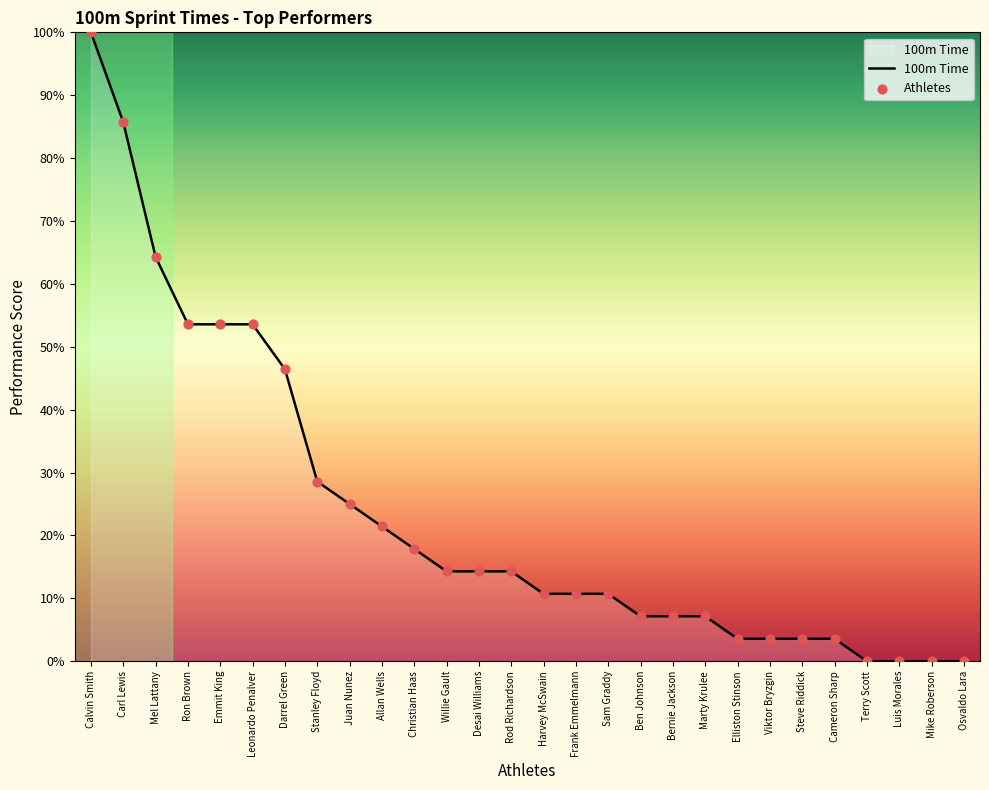

What value does the data have at Harvey McSwain?

10.7